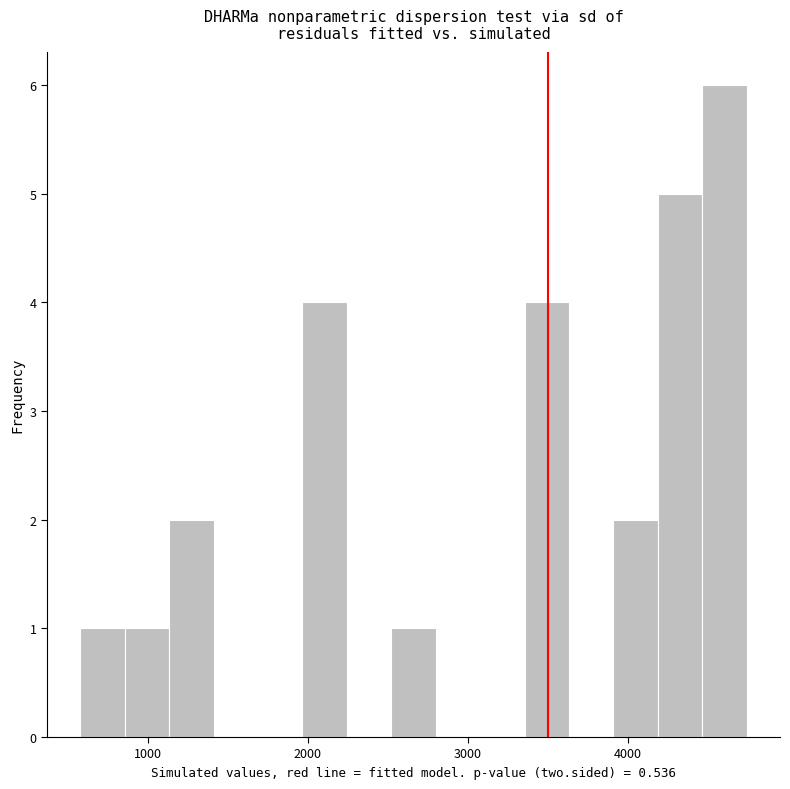

Read against the x-axis, roughly where is the centre of the tallest bar?

4600